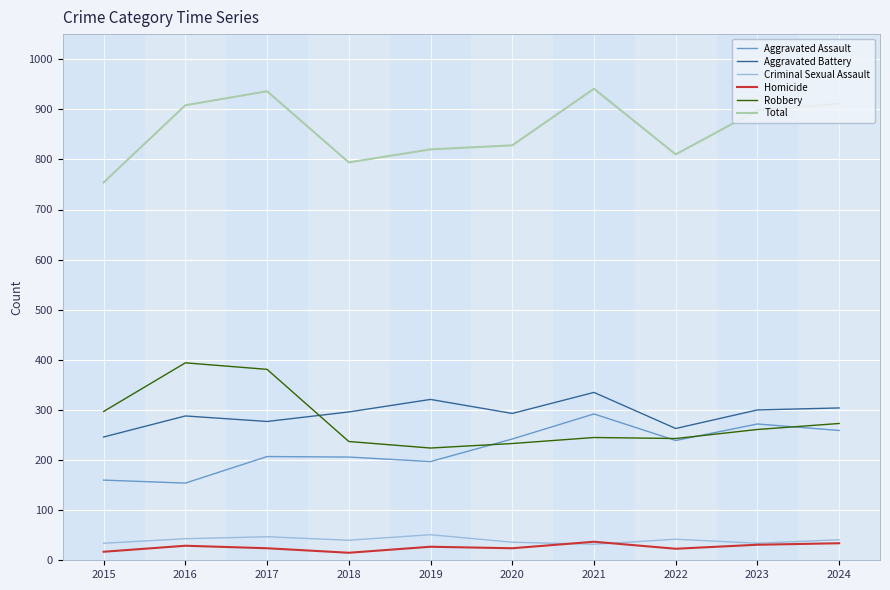

Which category has the highest value in the Aggravated Assault series?

2021